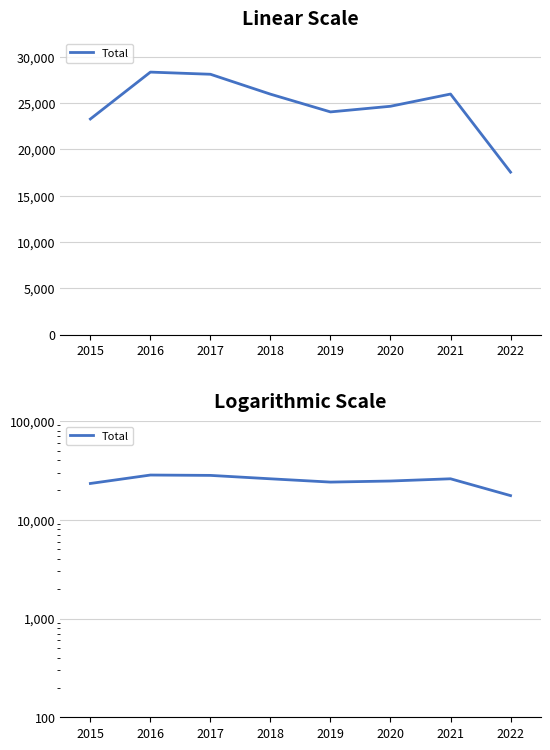

Which has a higher value, 2015 or 2018?

2018